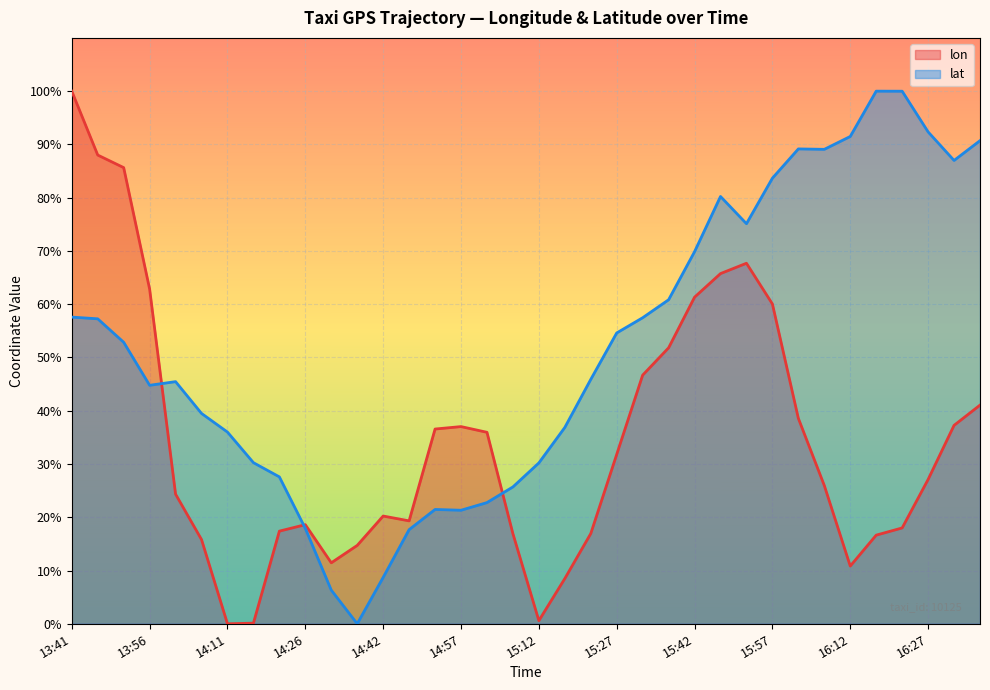

What is the value of the lat point at the 11th from the left?

6.3